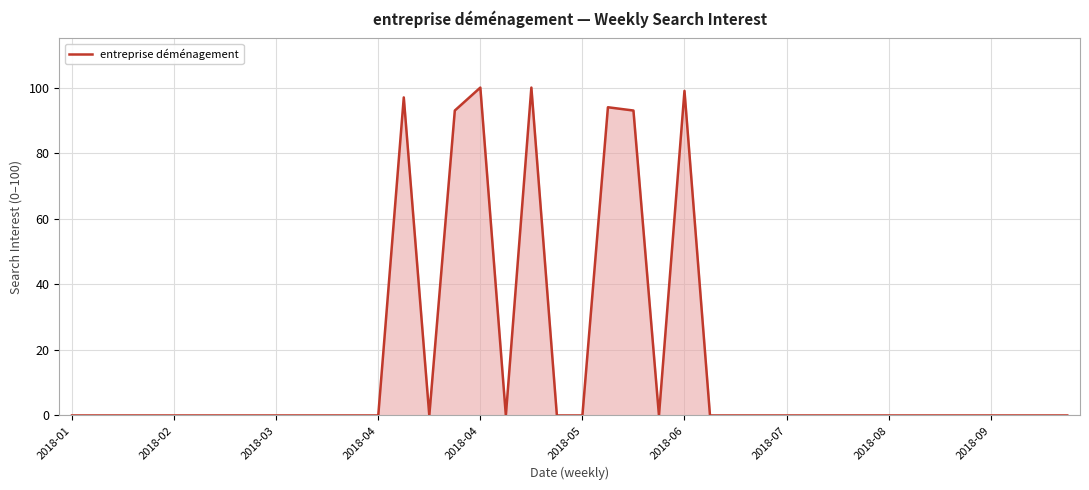

What is the difference between the maximum and minimum values?

100